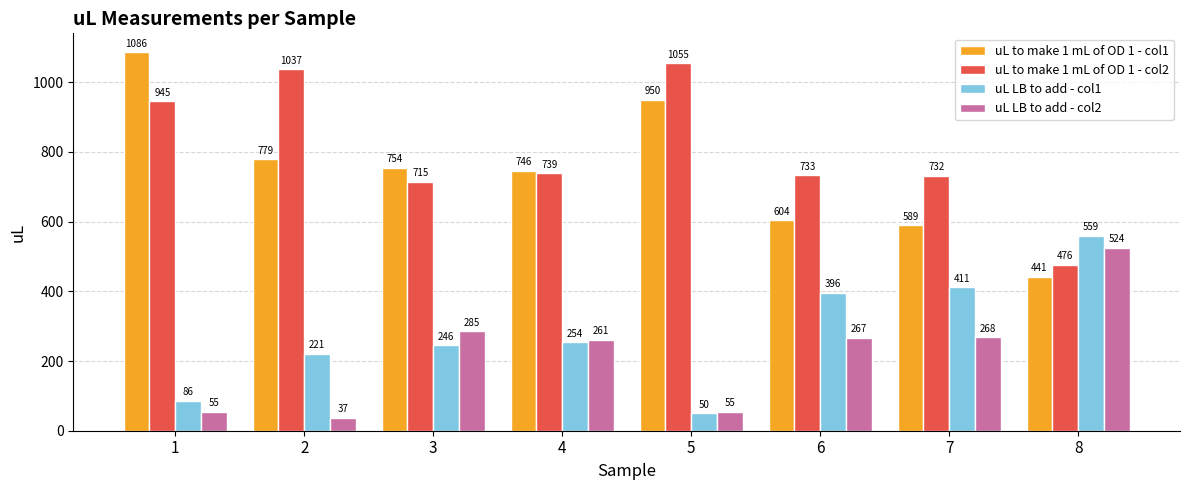

What is the difference between the highest and lowest values at 8?

117.8